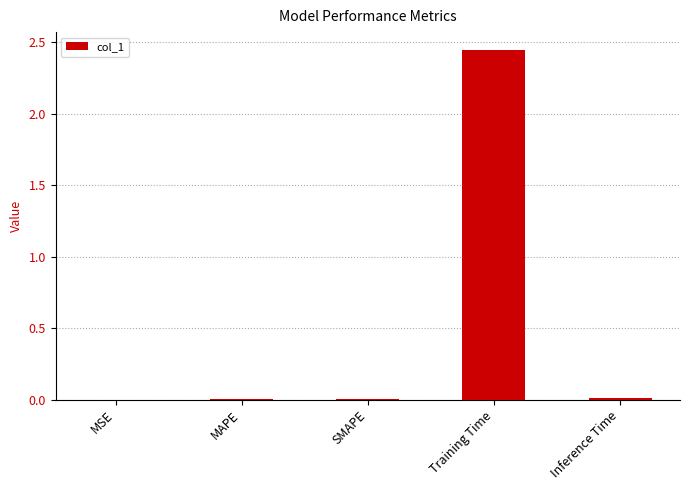

Which category has the highest value across all series?

Training Time